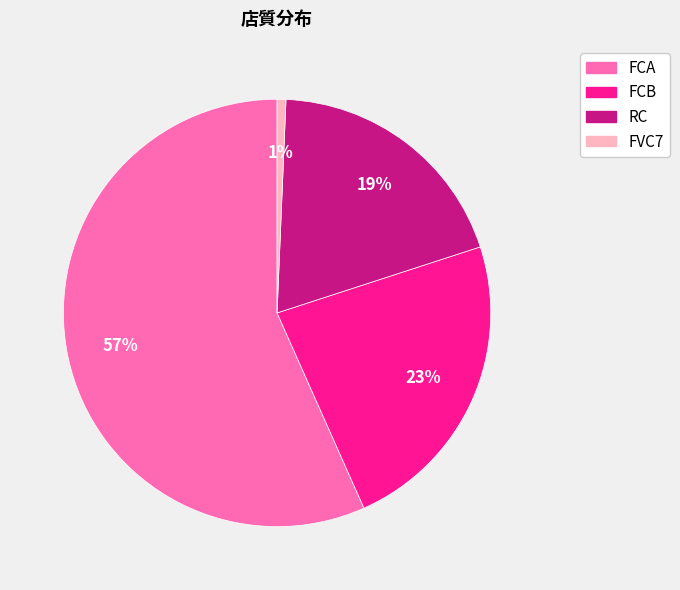

How many segments does this pie chart have?

4